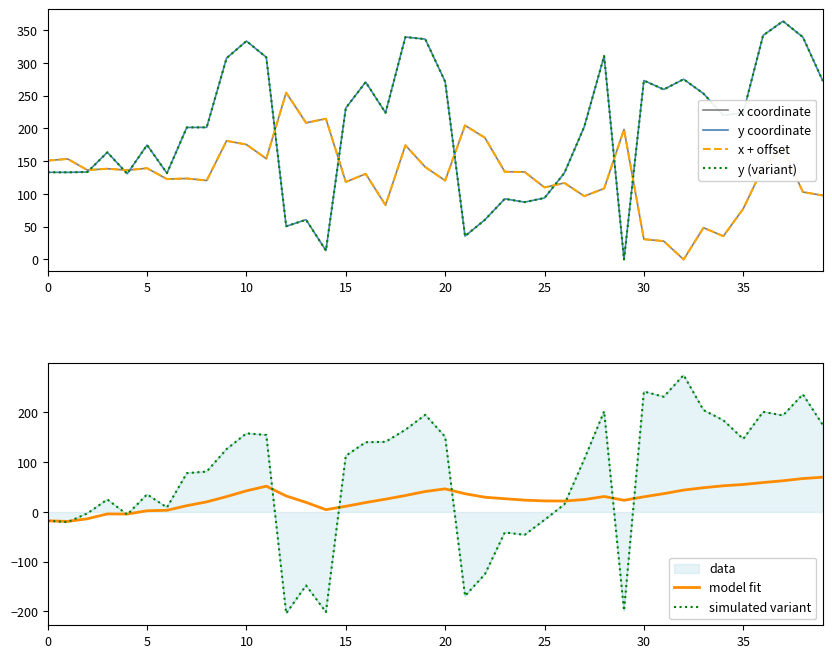

Rank the series by their maximum value, from lowest to highest.

model fit, x coordinate, x + offset, simulated variant, y coordinate, y (variant)